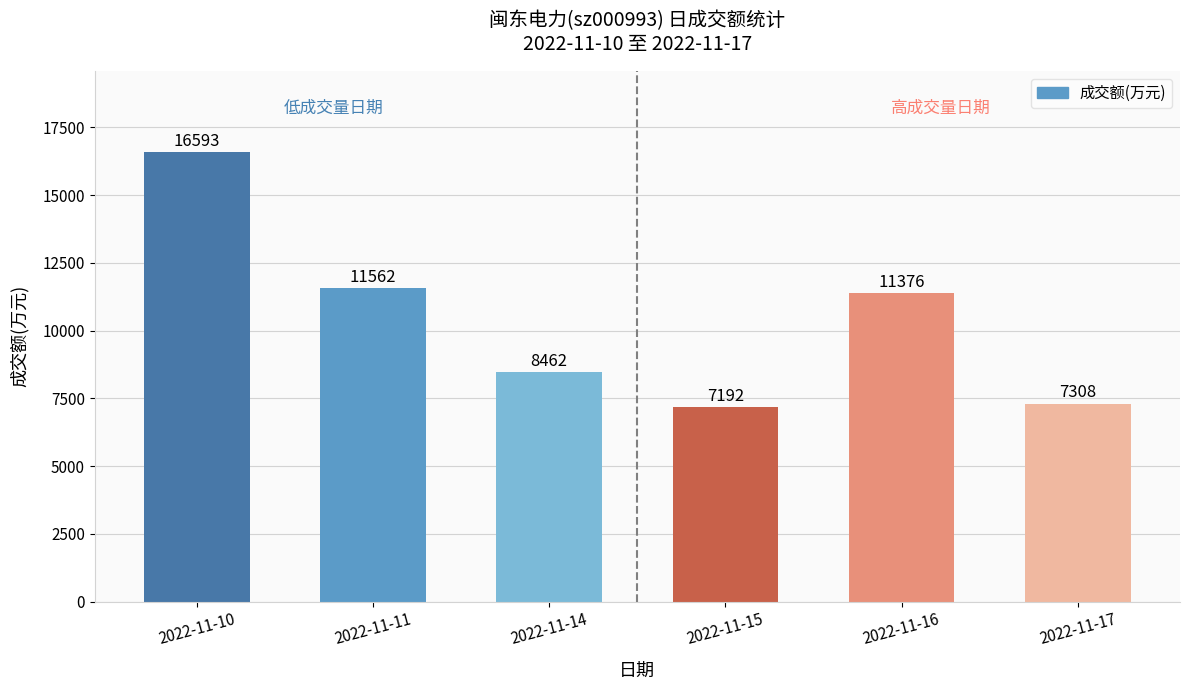

List the labels in order of value, largest first.

2022-11-10, 2022-11-11, 2022-11-16, 2022-11-14, 2022-11-17, 2022-11-15